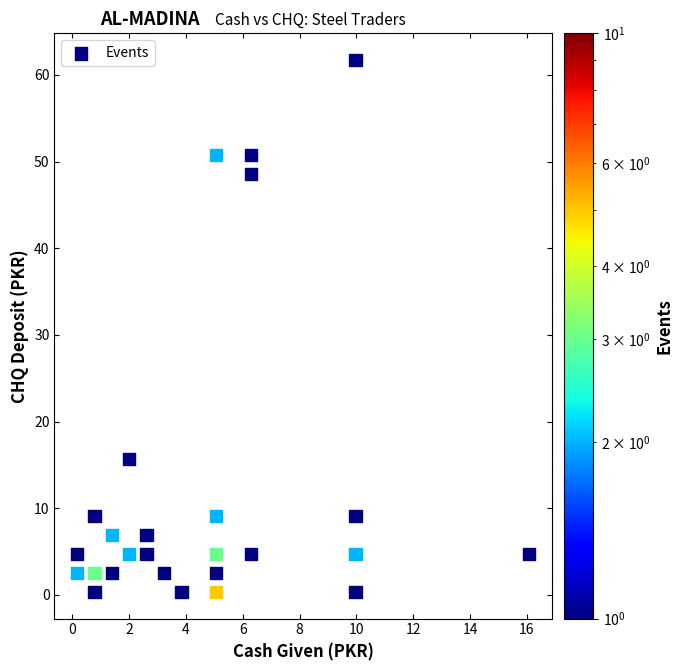

What is the range of Y values (max minus min)?

61.4